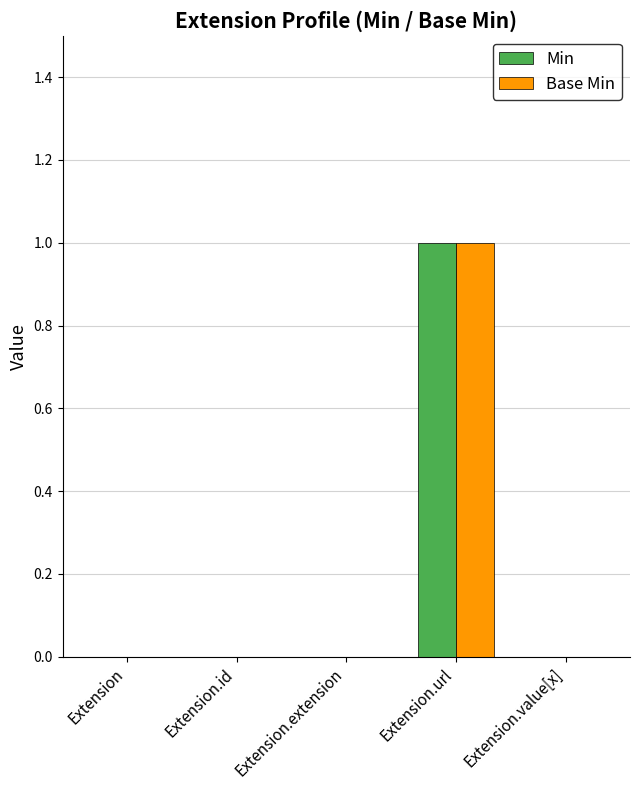

Which category has the highest value across all series?

Extension.url